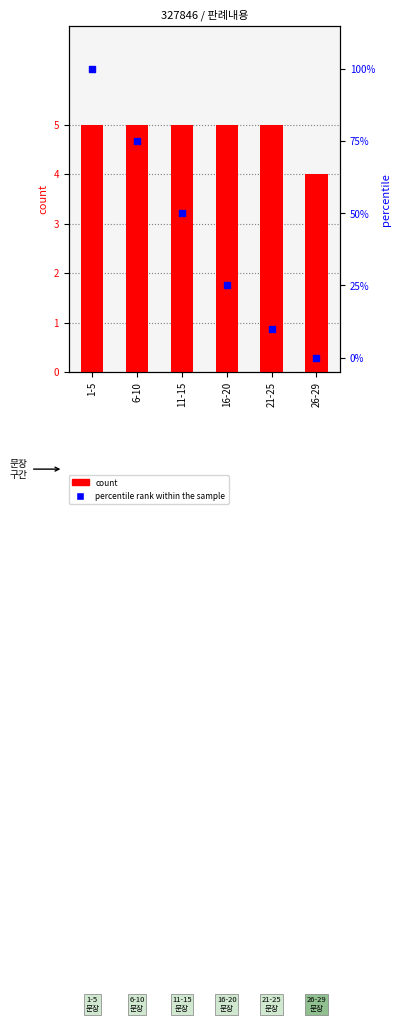

What are all the series names shown in the legend?

count, percentile rank within the sample